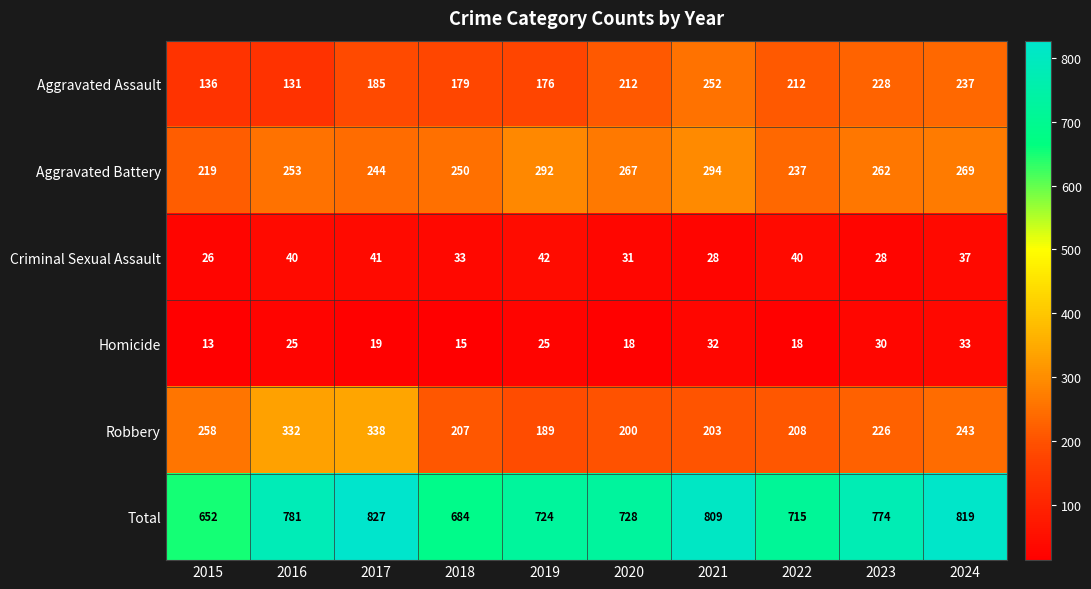

Is it true that Aggravated Assault equals 42 at 2016?

False